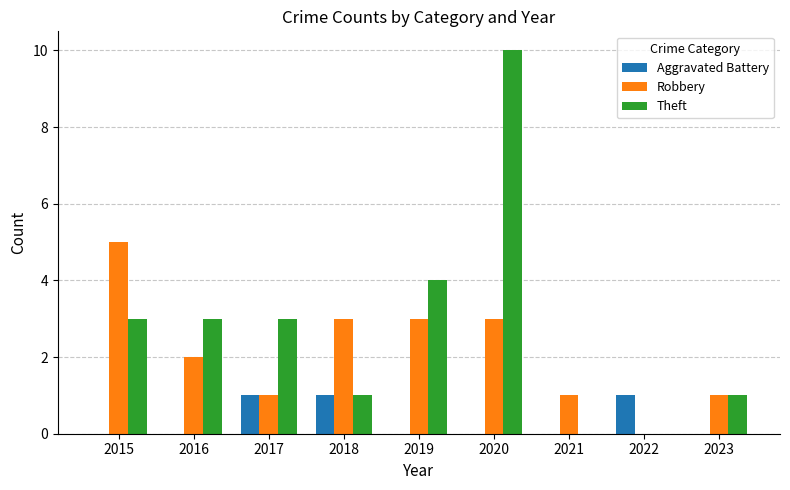

What is the sum of the Theft values at 2017 and 2020?

13